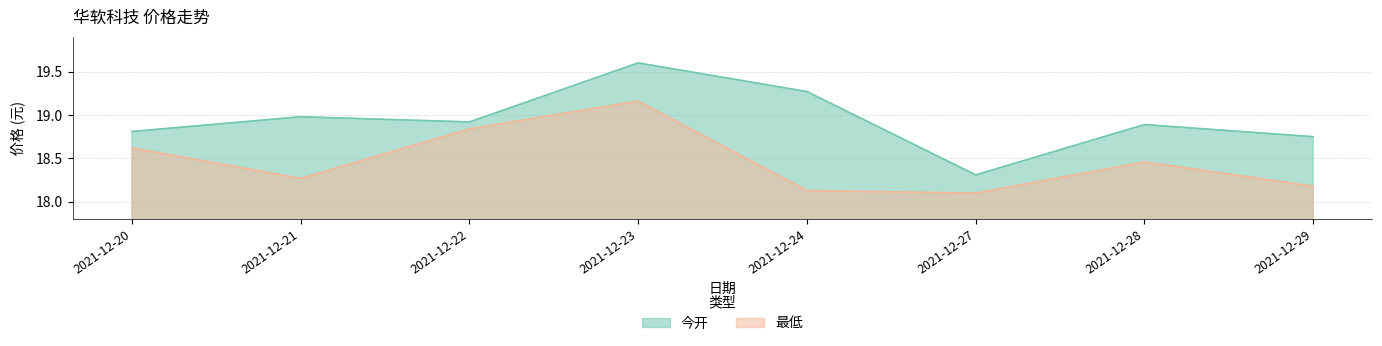

What is the sum of all 今开 values?

151.5